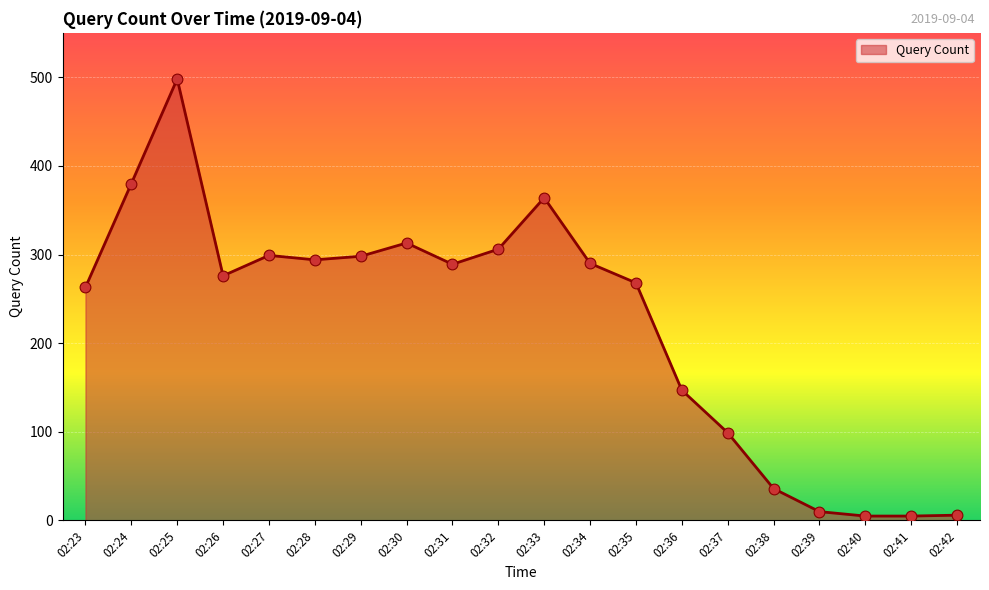

Between 02:38 and 02:27, which is larger?

02:27